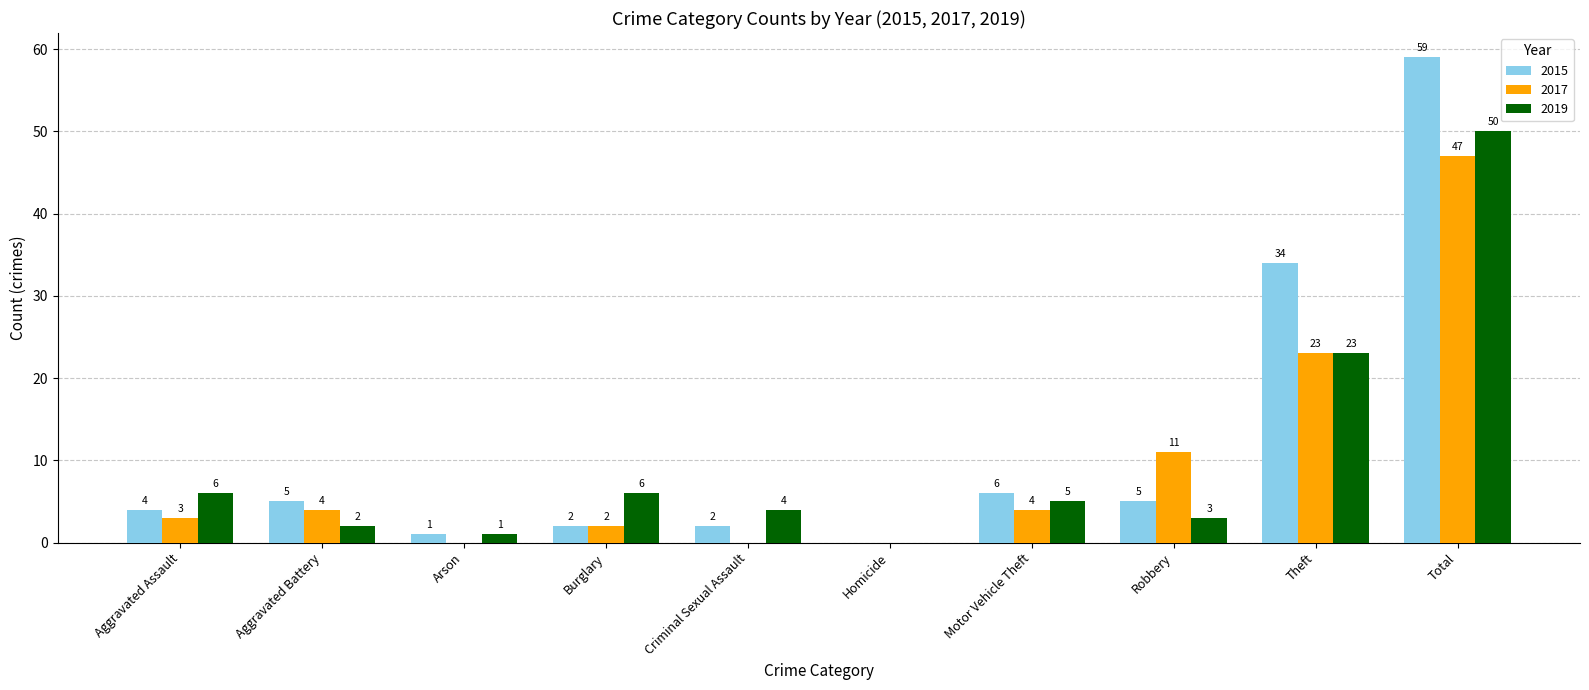

Reading right to left, extract all data points from this chart.

2015: 59	34	5	6	0	2	2	1	5	4
2017: 47	23	11	4	0	0	2	0	4	3
2019: 50	23	3	5	0	4	6	1	2	6